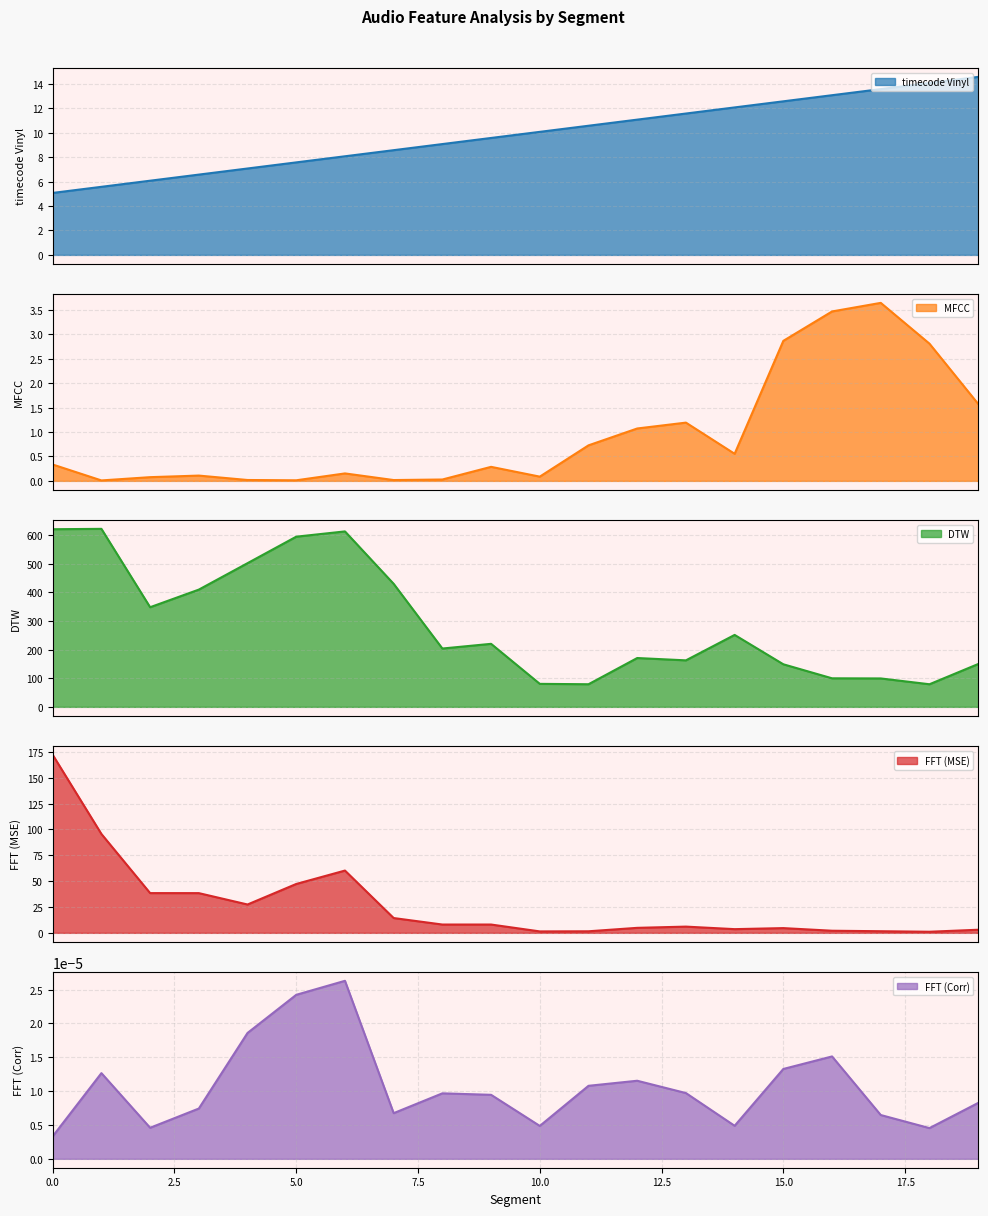

At which label does DTW reach its peak?

1